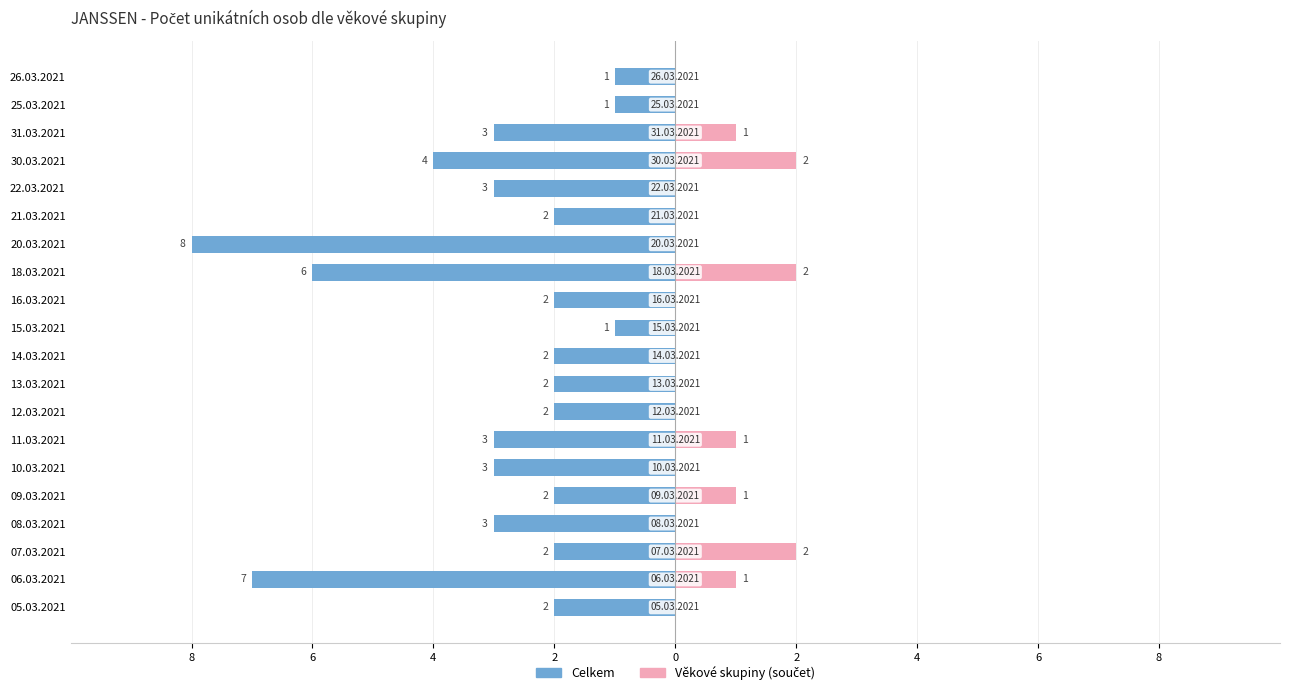

How many distinct data groups are displayed?

2